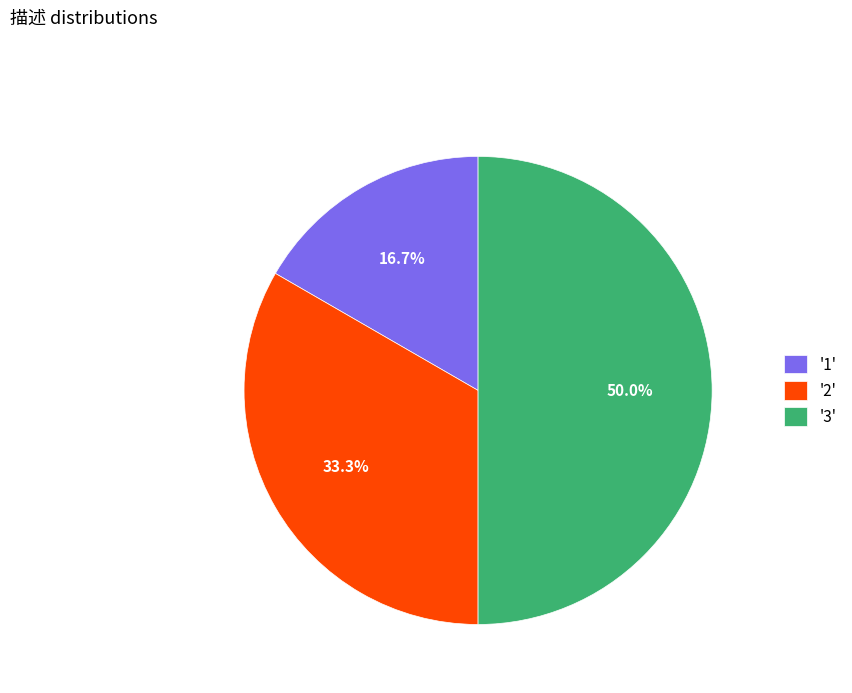

Which category has the biggest portion of the pie?

'3'